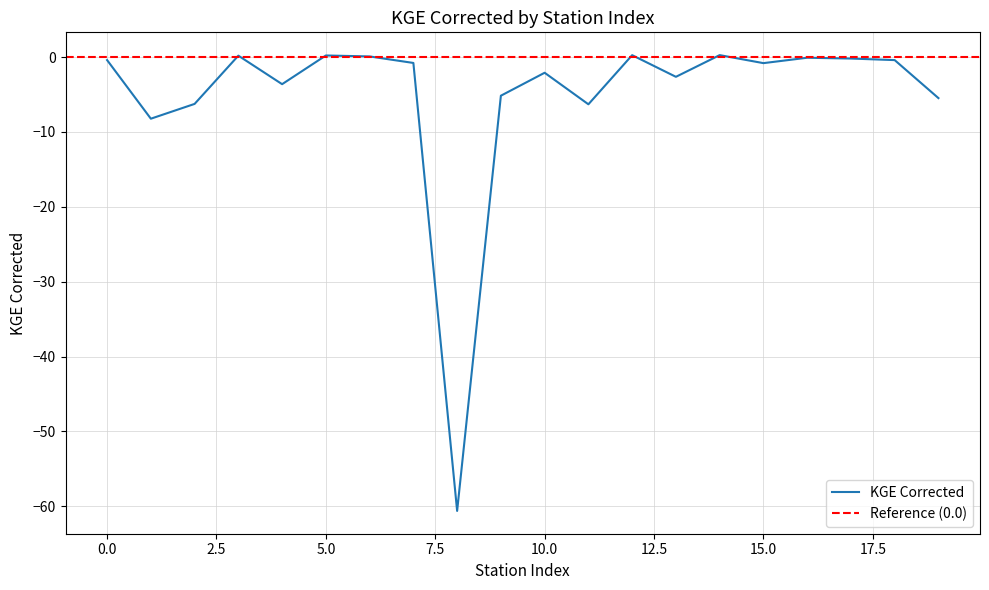

Between 17 and 10, which is larger?

17